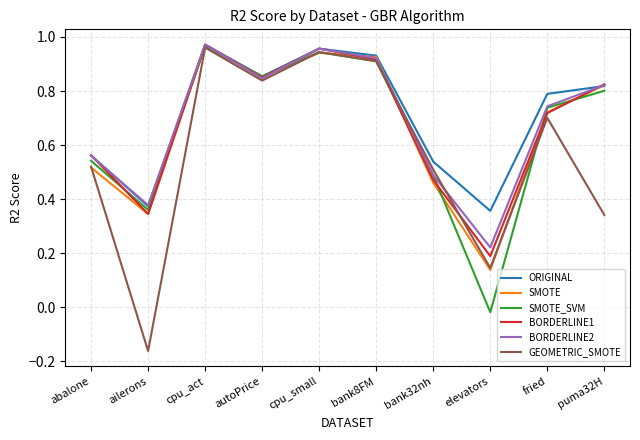

The SMOTE series shows 0.9 at autoPrice. True or false?

True